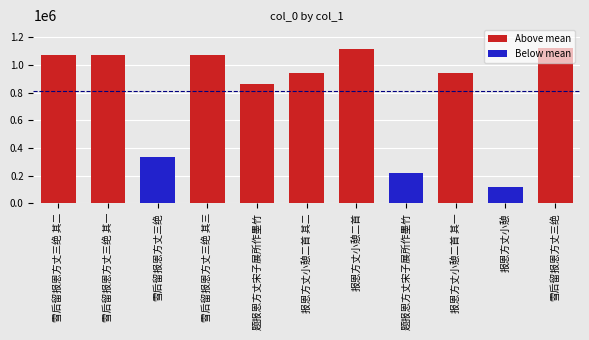

Which has a higher value, 雪后留报恩方丈三绝 or 题报恩方丈宋子展所作墨竹?

题报恩方丈宋子展所作墨竹